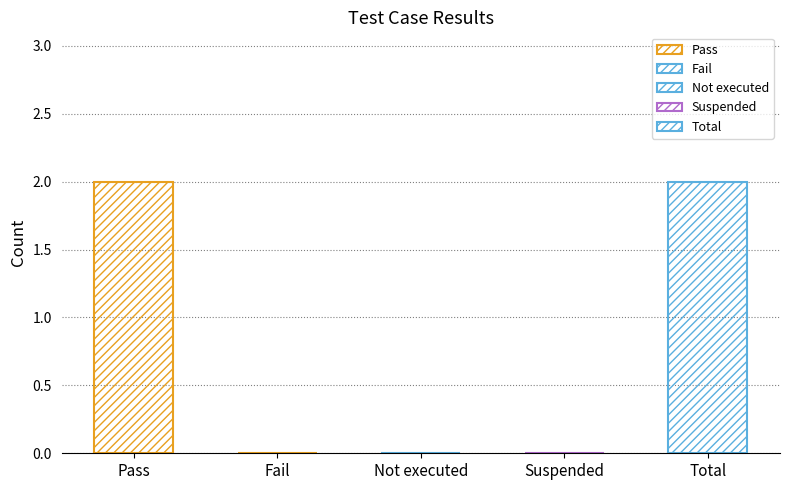

The chart shows a value of 0 at Suspended. True or false?

True